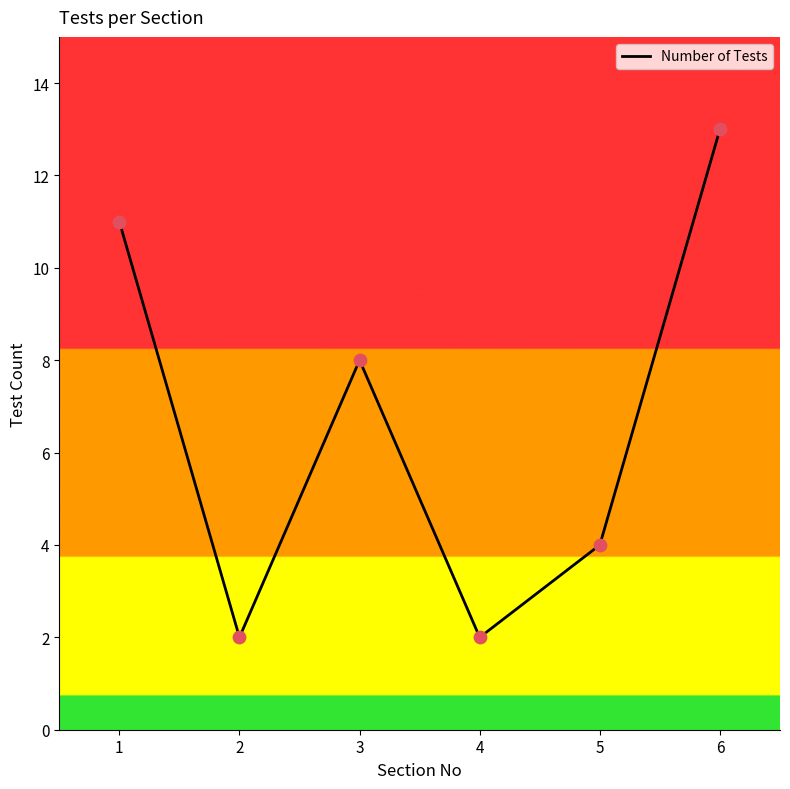

Which has a higher value, 3 or 2?

3